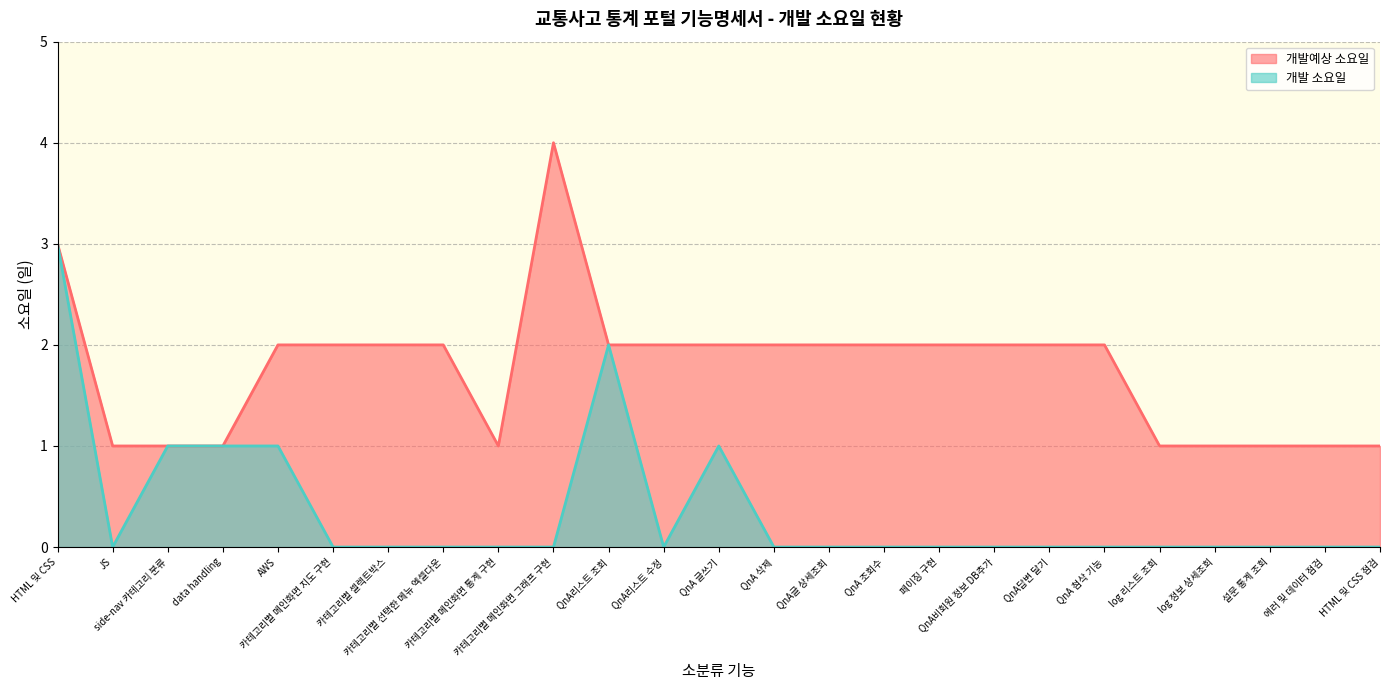

Is it true that 개발 소요일 equals -1 at QnA 조회수?

False